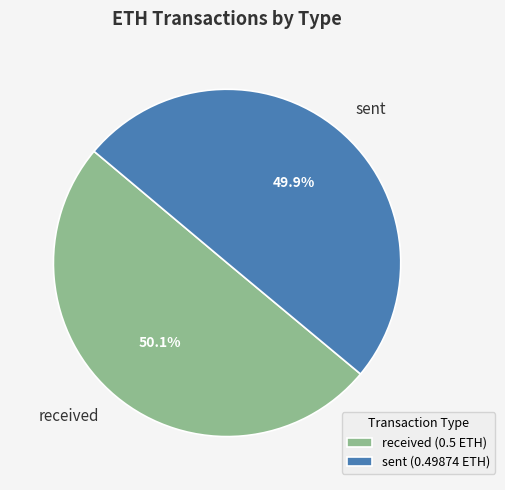

Does any single category account for the majority?

Yes